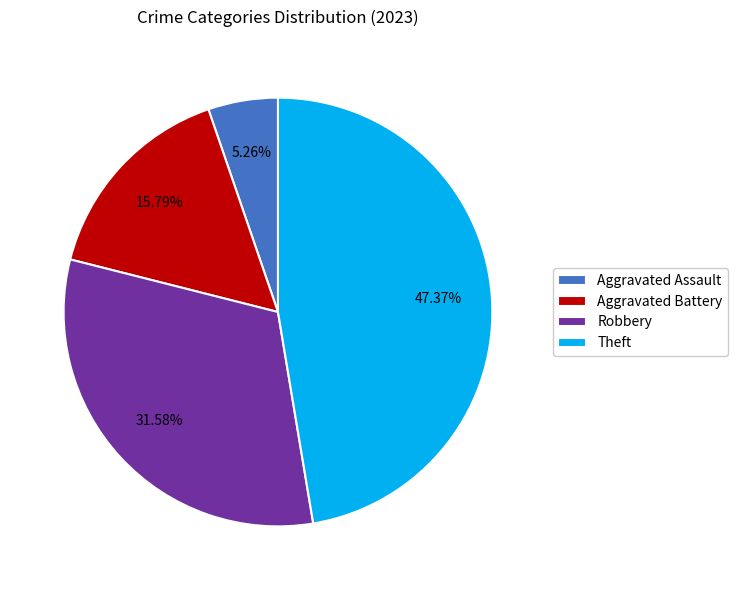

What is the largest slice in the pie chart?

Theft